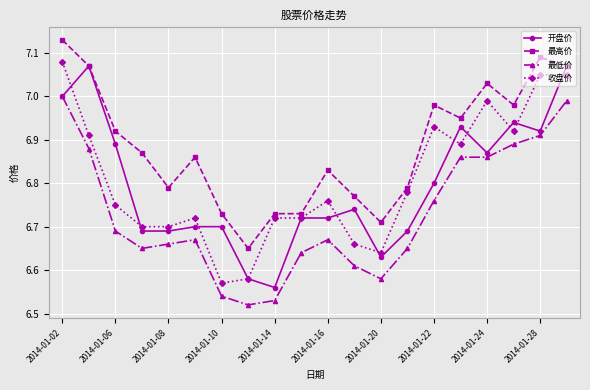

True or false: 开盘价 has more than 2 points higher than both neighbors.

True